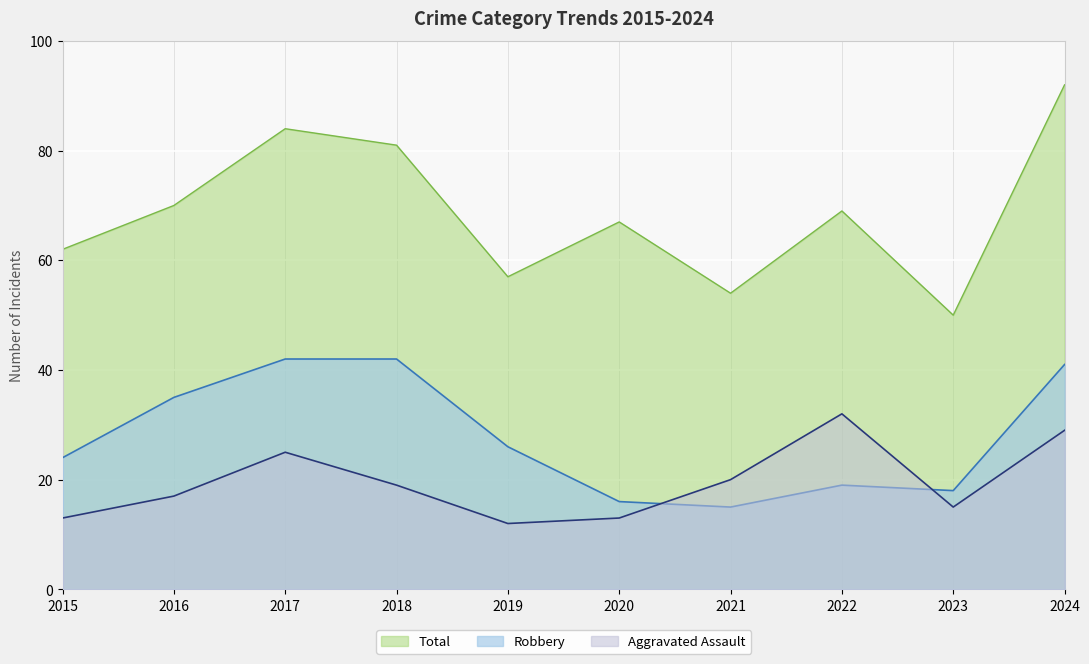

Where is Total nearest to the value 71?

2016